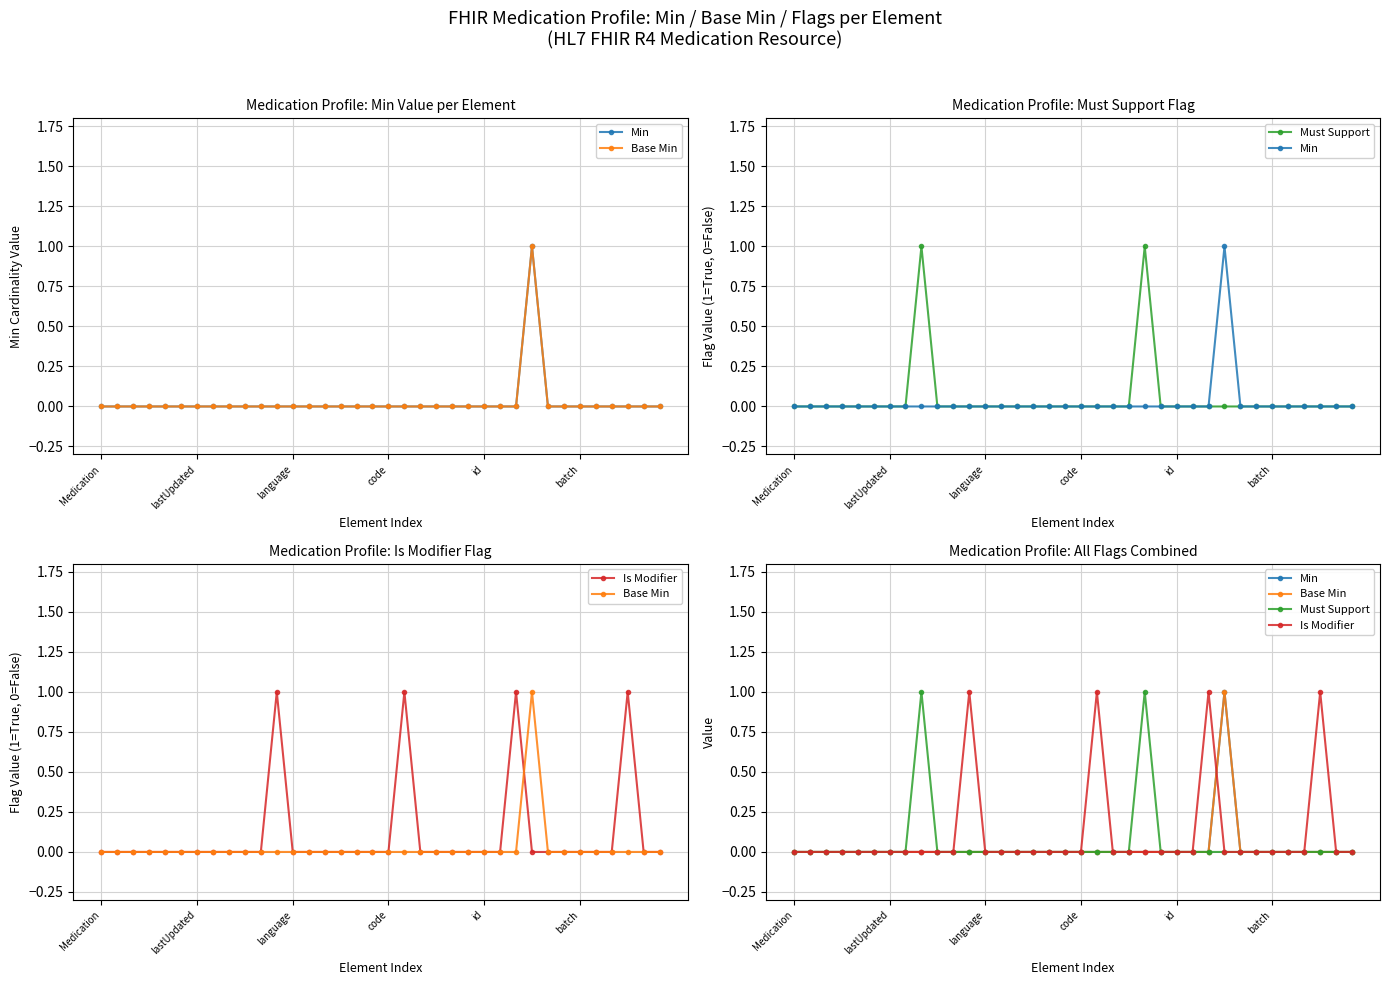

Is the value of Must Support at 27 greater than the value of Base Min at 27?

No